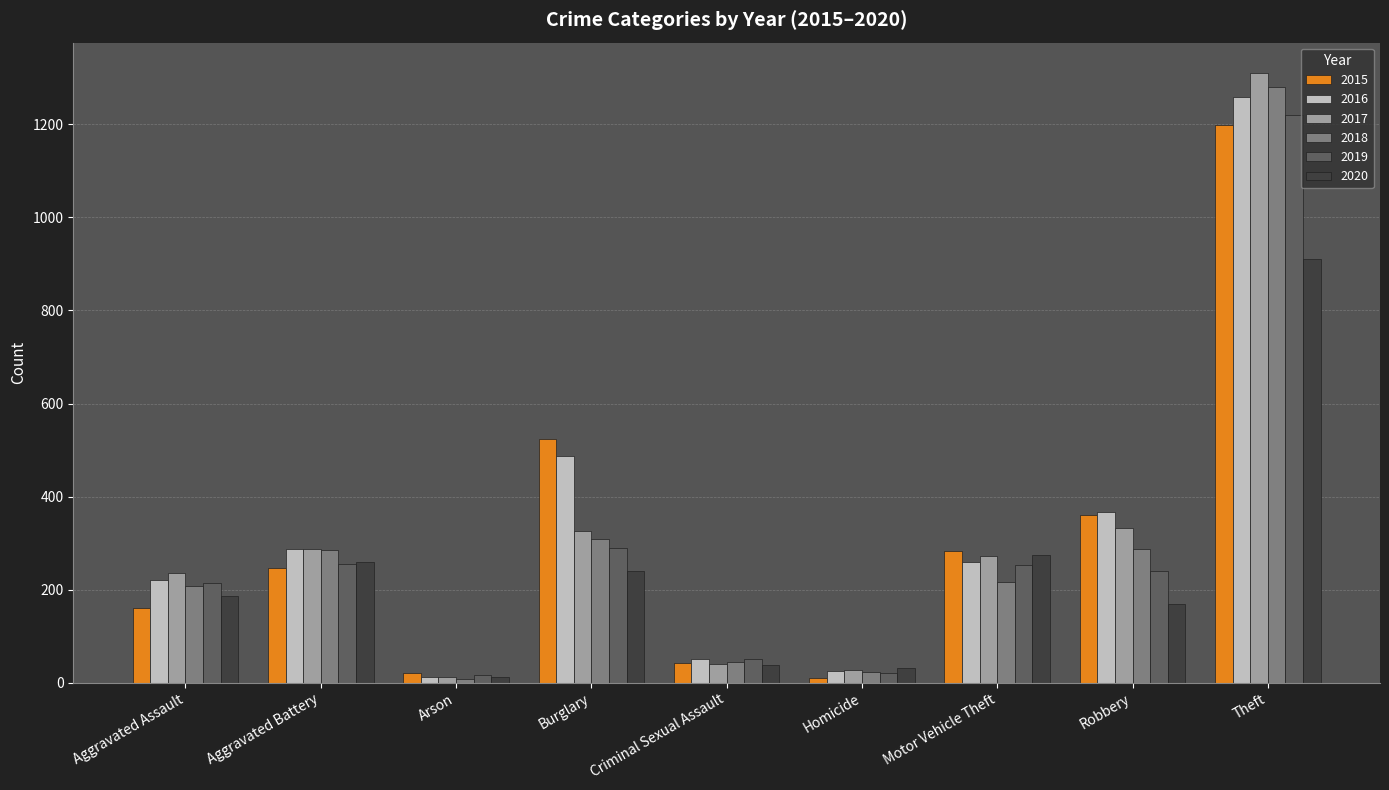

The 2016 series shows 50 at Criminal Sexual Assault. True or false?

True